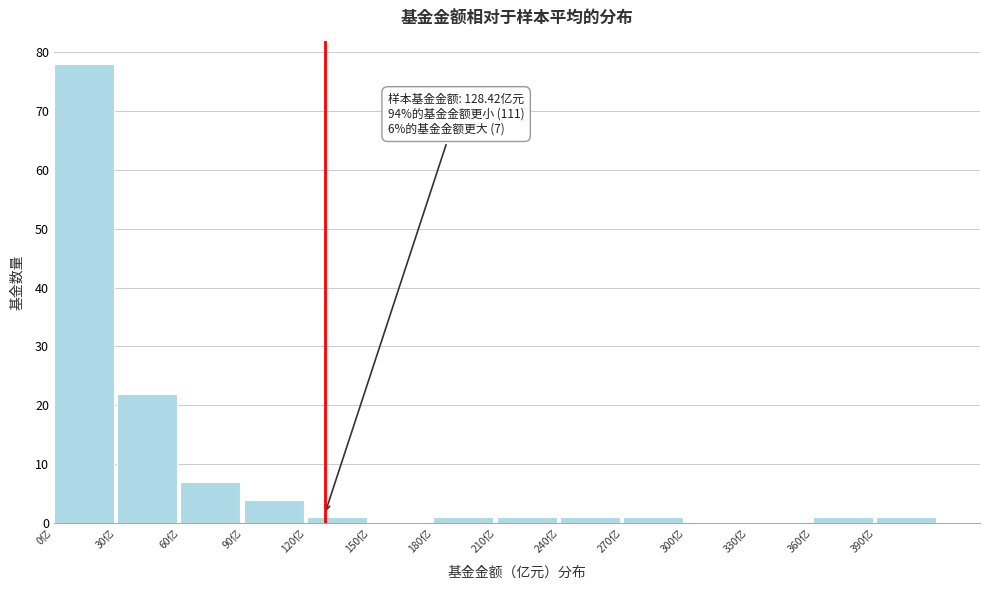

Over which range of the x-axis is the bar tallest?

0 to 30